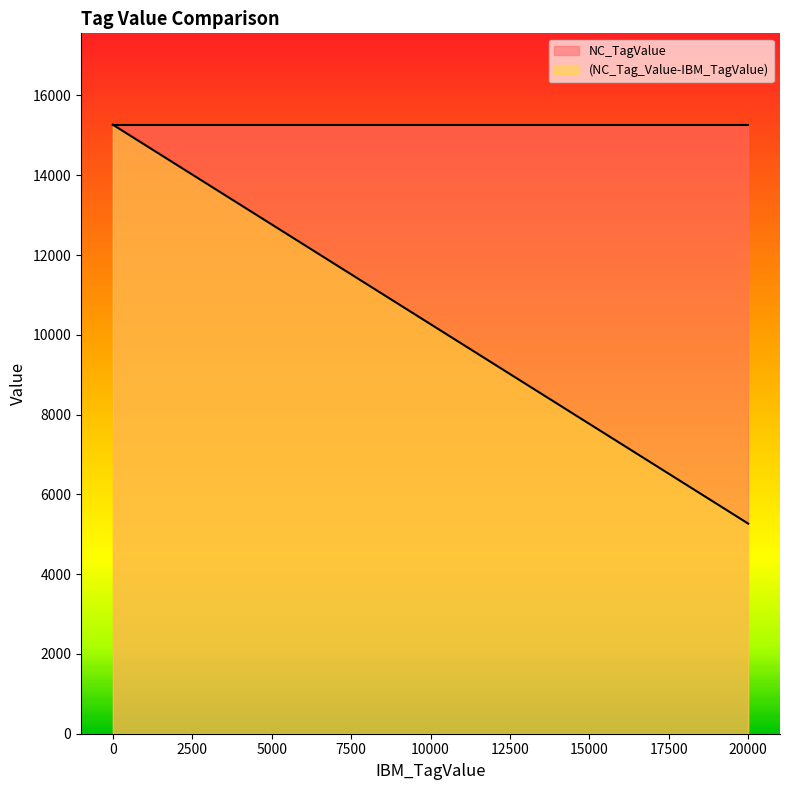

True or false: (NC_Tag_Value-IBM_TagValue) has a value of 15267 at 0.0.

True